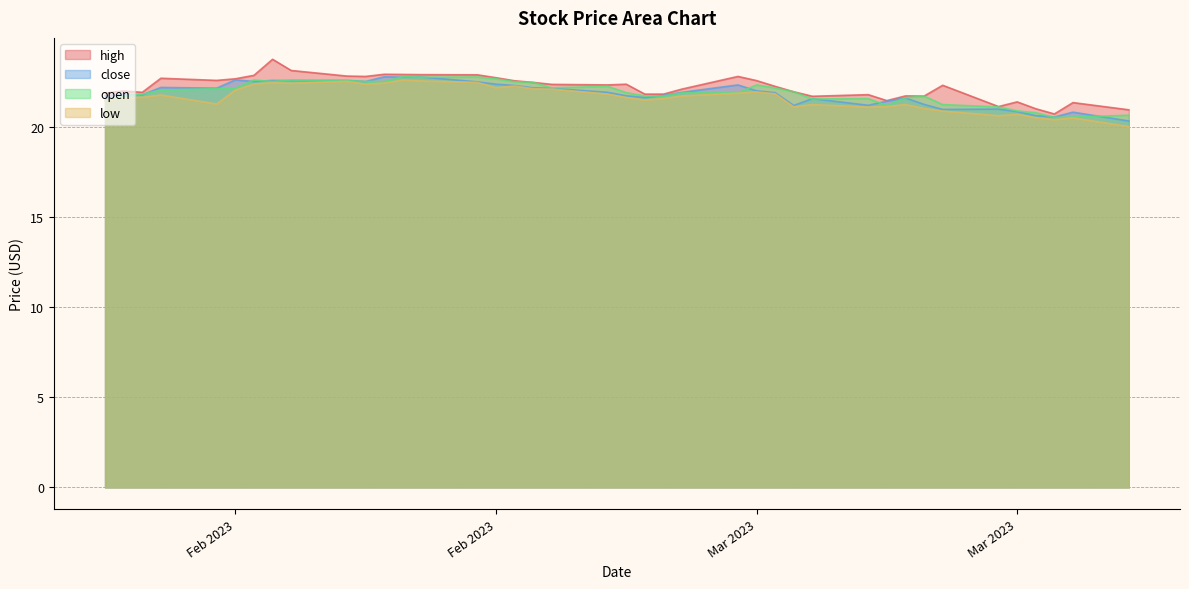

How many lines are shown in the chart?

4